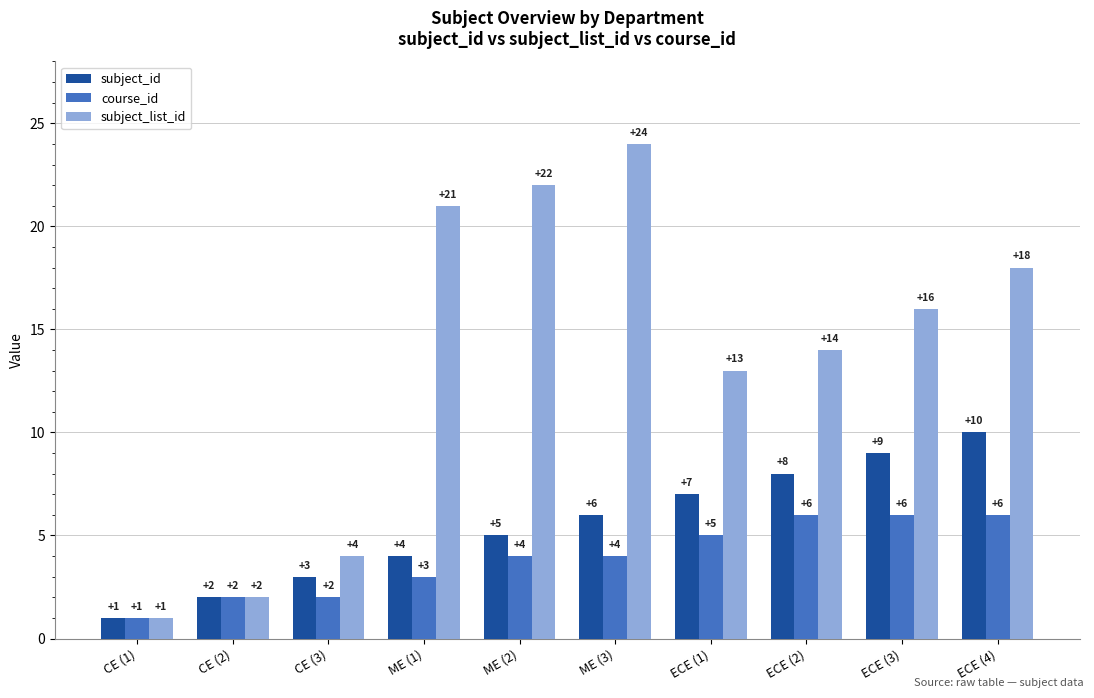

At ME (3), list the series in order from largest to smallest.

subject_list_id, subject_id, course_id